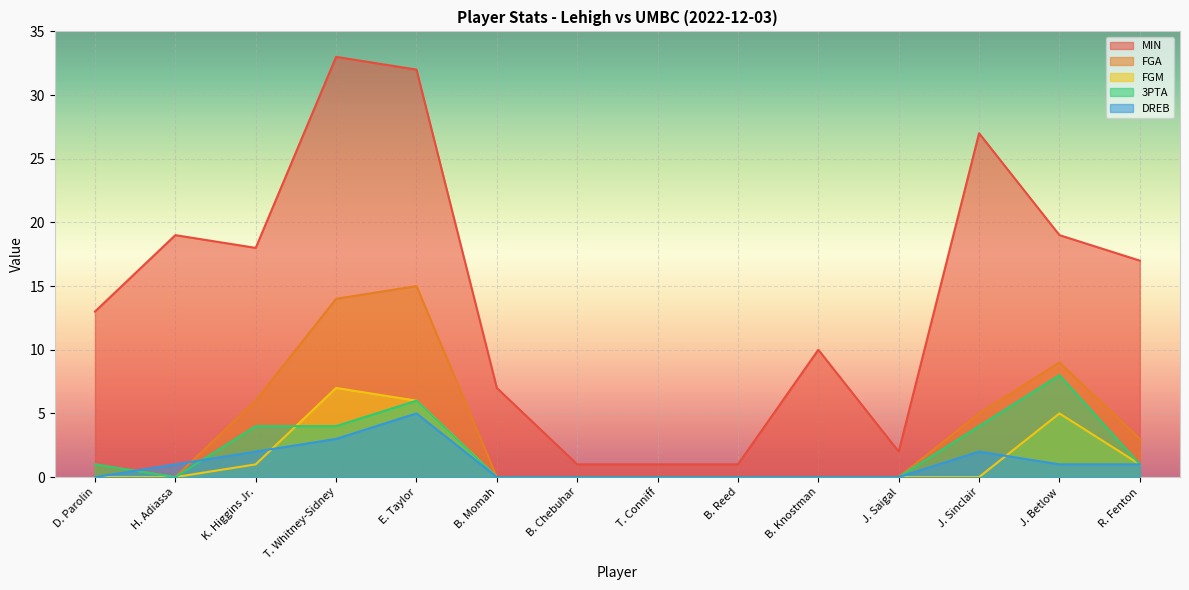

At R. Fenton, list the series in order from smallest to largest.

FGM, 3PTA, DREB, FGA, MIN